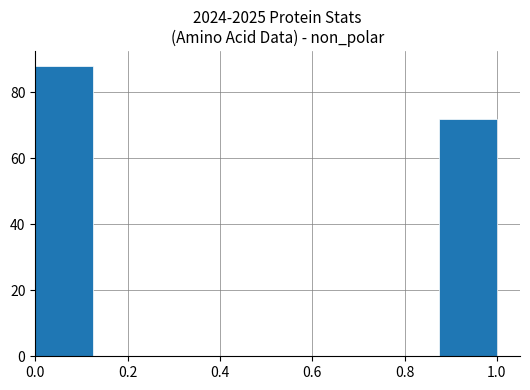

Reading left to right, list every bar in this chart as the range it spans on the x-axis followed by its height. Neither the bar edges nor the heights are printed on the chart, so give them approximately, as read against the axes.

0.000 to 0.125: 88
0.125 to 0.250: 0
0.250 to 0.375: 0
0.375 to 0.500: 0
0.500 to 0.625: 0
0.625 to 0.750: 0
0.750 to 0.875: 0
0.875 to 1.000: 72